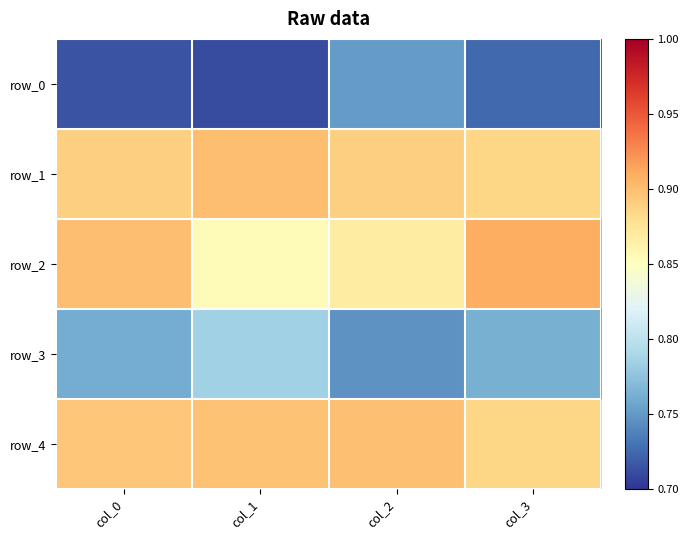

What is the minimum value for row_1?

0.9